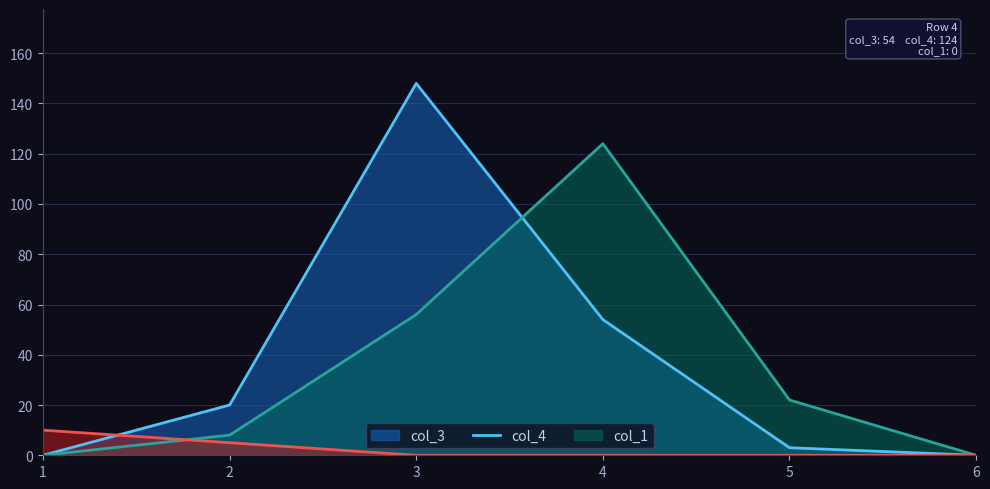

At which category does the chart reach its peak across all series?

3